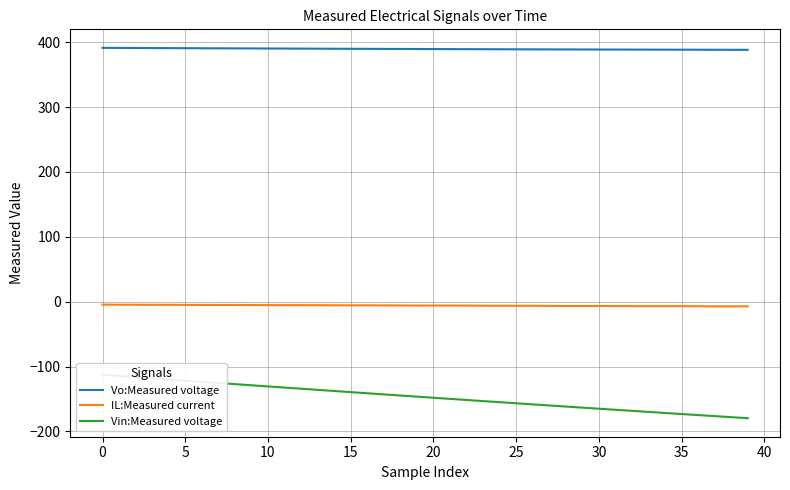

List the series in order of their overall mean, lowest first.

Vin:Measured voltage, IL:Measured current, Vo:Measured voltage